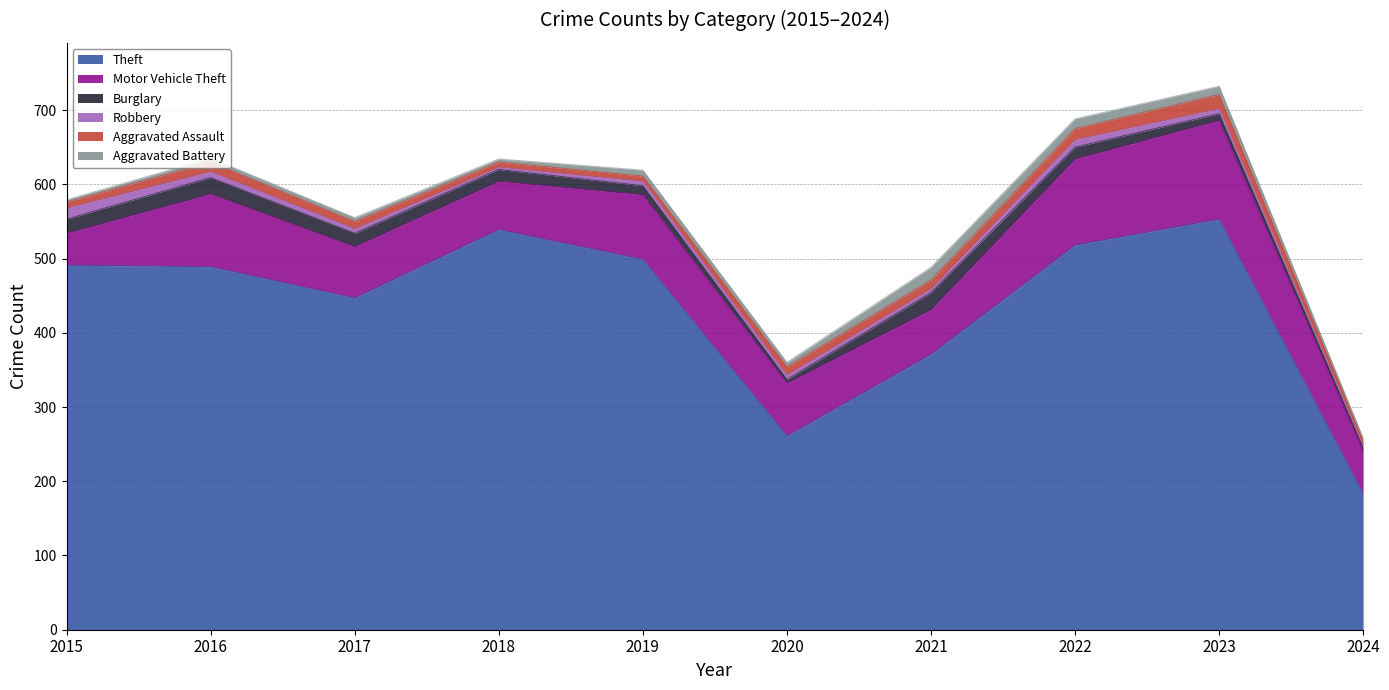

The Aggravated Battery series shows 5 at 2017. True or false?

True